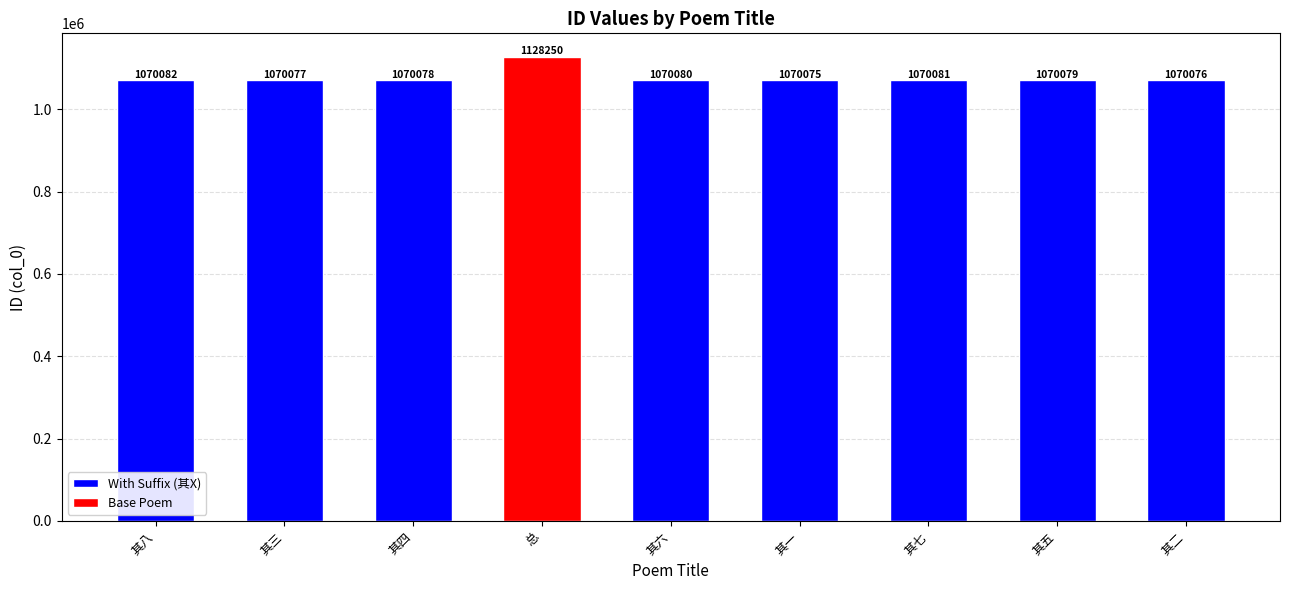

Does the chart contain any negative values?

No